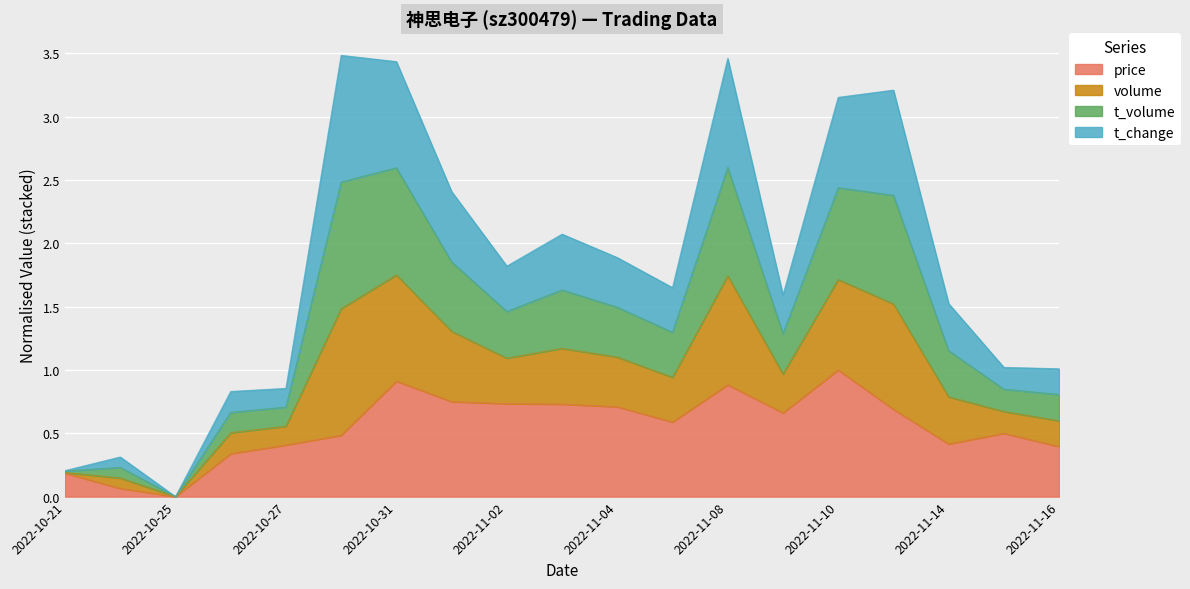

At which label does volume reach its minimum?

2022-10-25